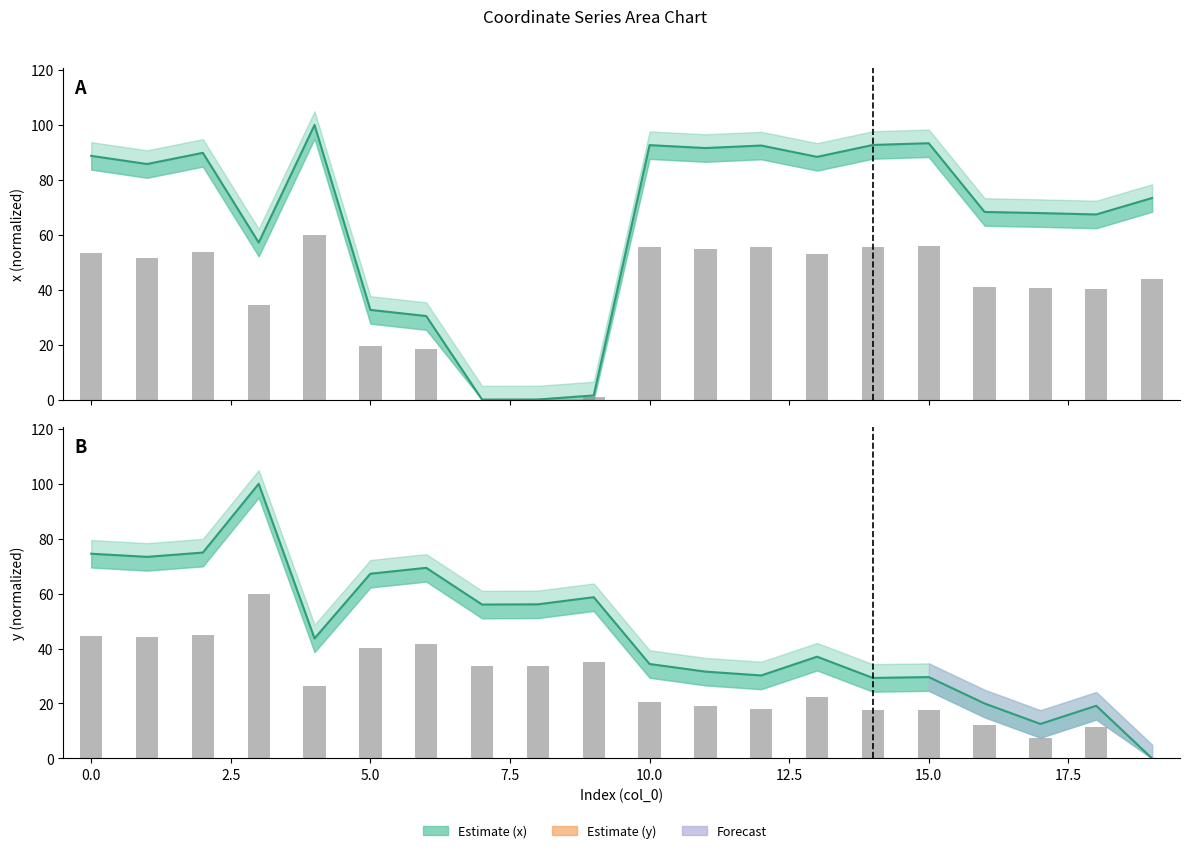

Are the bars horizontal?

No